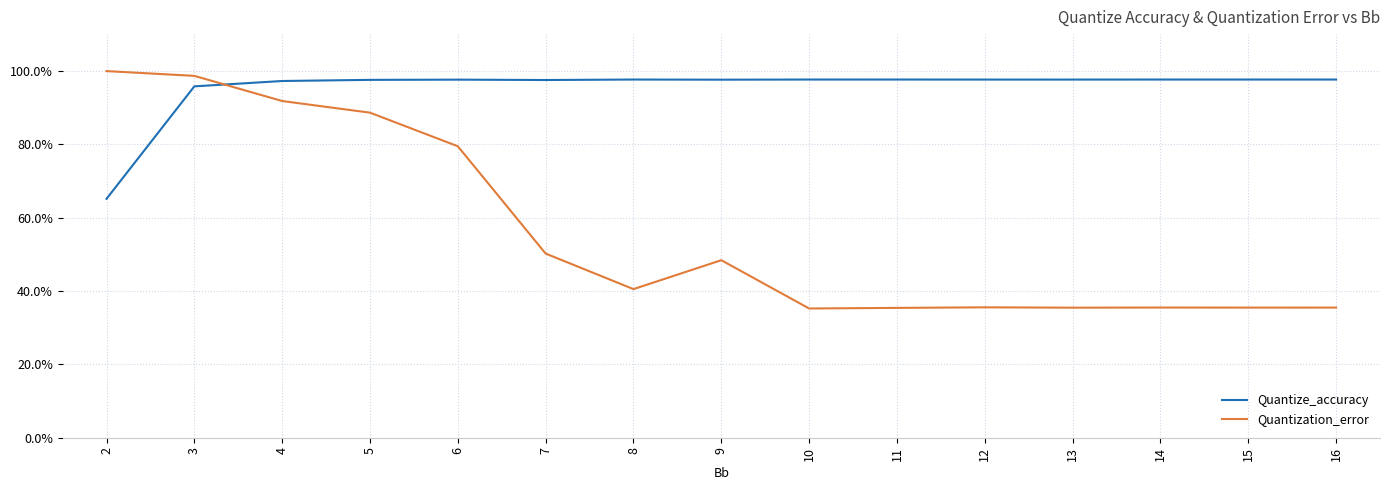

Read the Quantization_error value at 13.

0.4